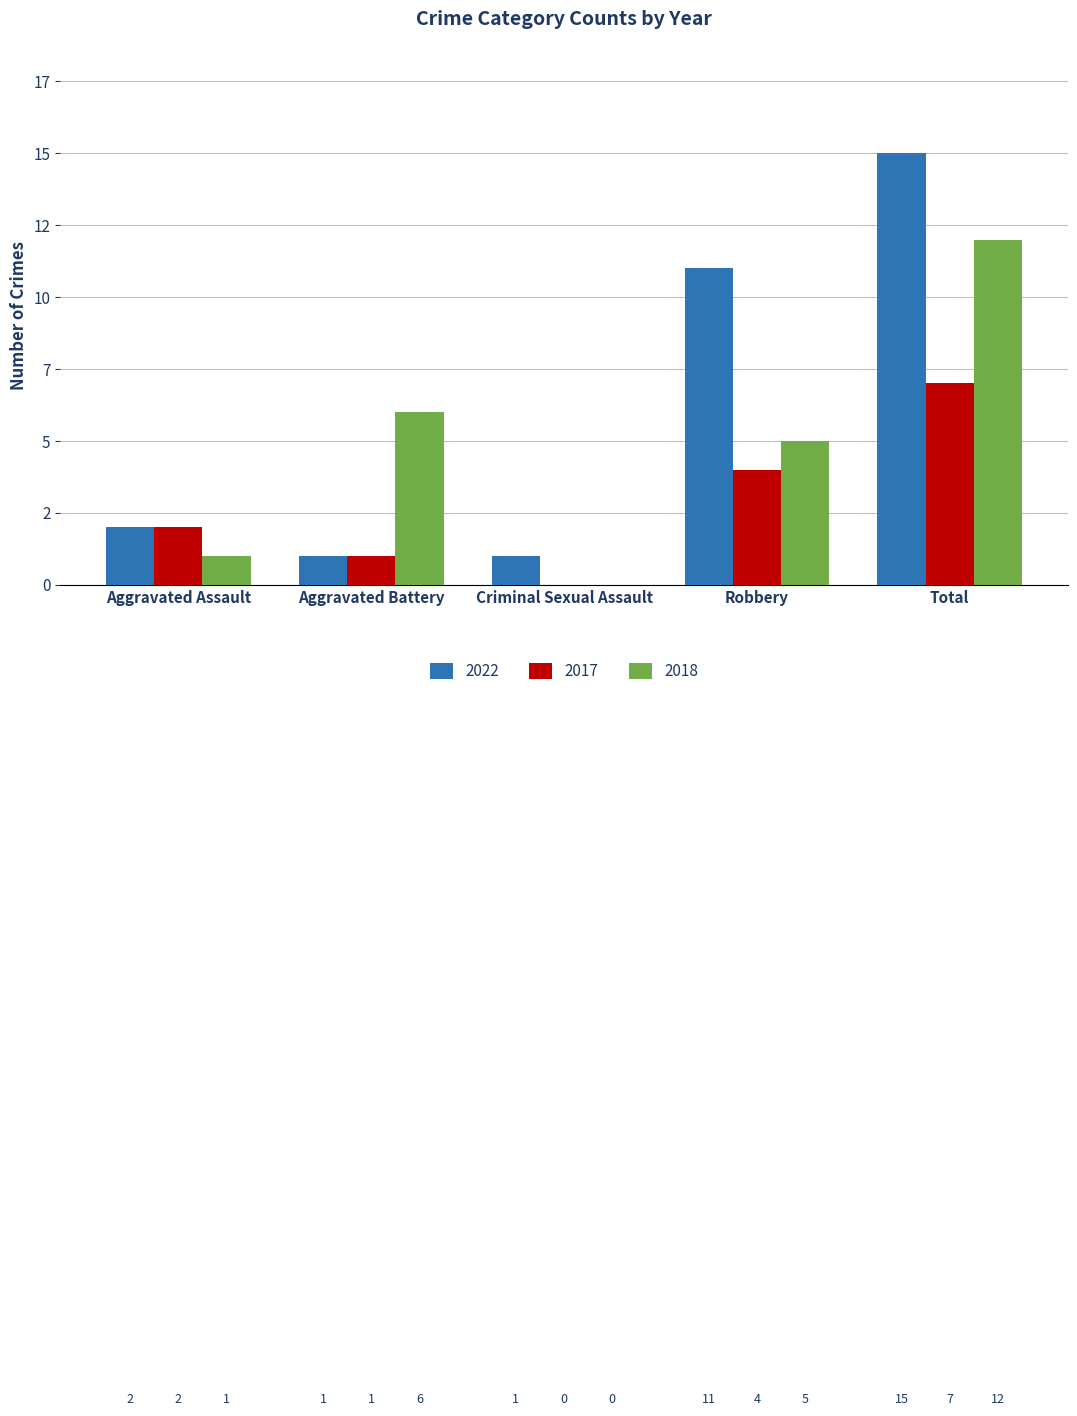

Reading right to left, what are all the values shown in this chart?

2022: 15	11	1	1	2
2017: 7	4	0	1	2
2018: 12	5	0	6	1